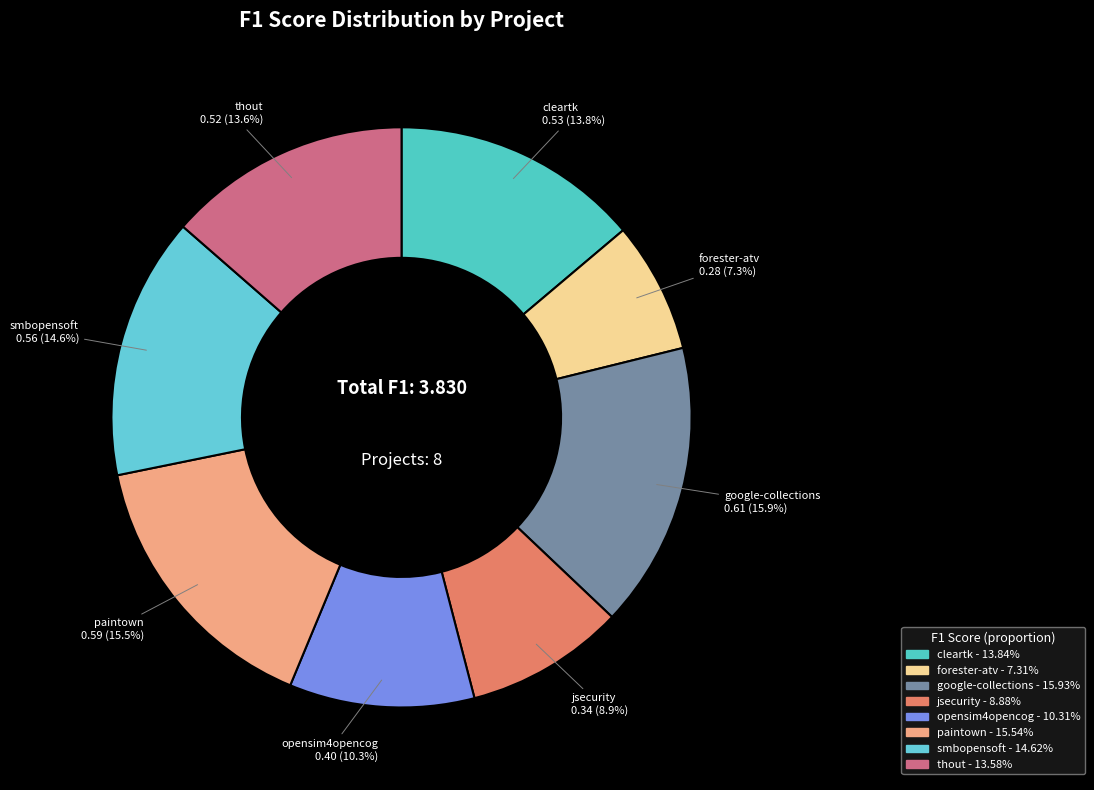

What is the largest slice in the pie chart?

google-collections.csv